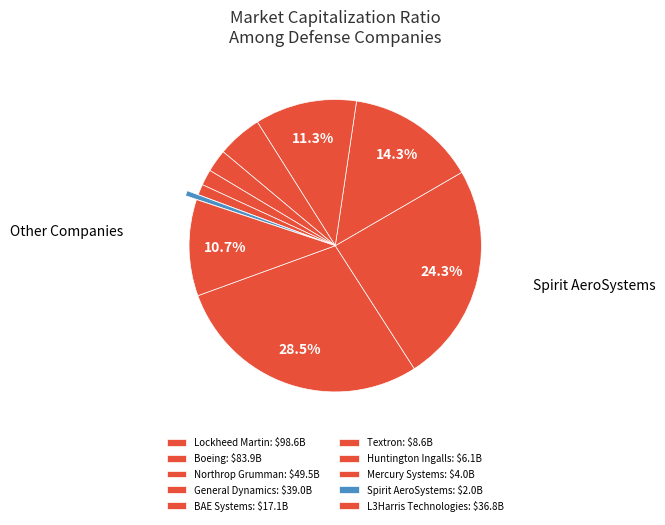

Rank the categories by value from highest to lowest.

Lockheed Martin, Boeing, Northrop Grumman, General Dynamics, L3Harris Technologies, BAE Systems, Textron, Huntington Ingalls, Mercury Systems, Spirit AeroSystems